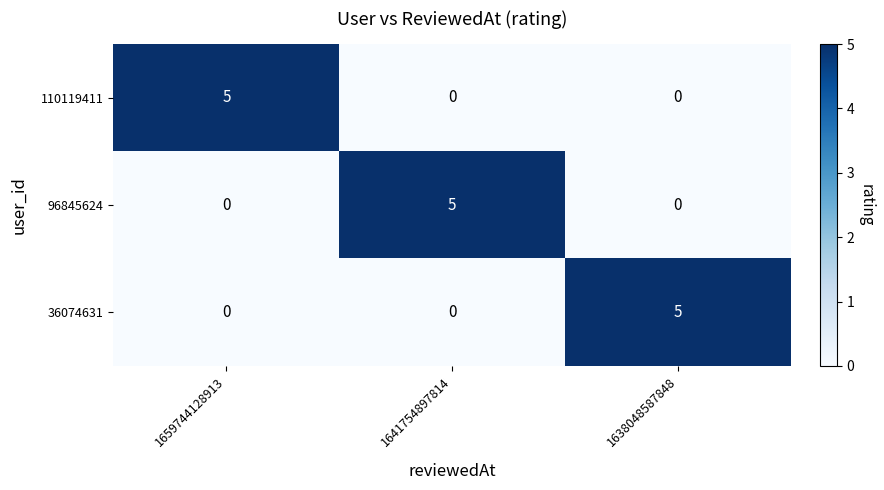

The 110119411 series shows 0 at 1641754897814. True or false?

True